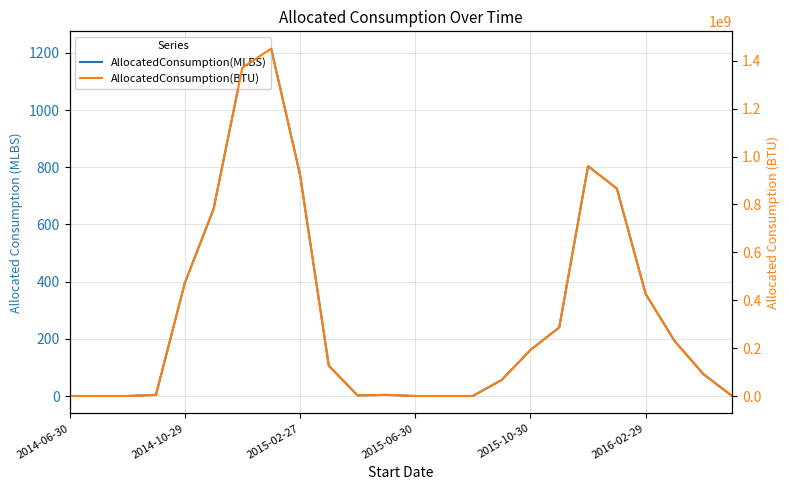

The value of AllocatedConsumption(MLBS) at 17 is 355. True or false?

False